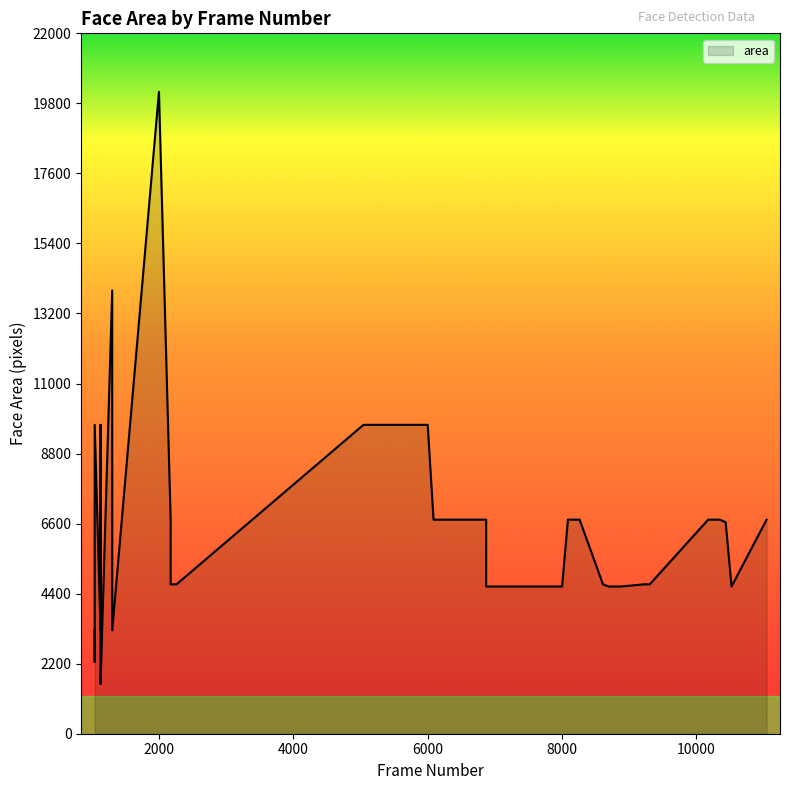

The value at 6003 is 15360. True or false?

False